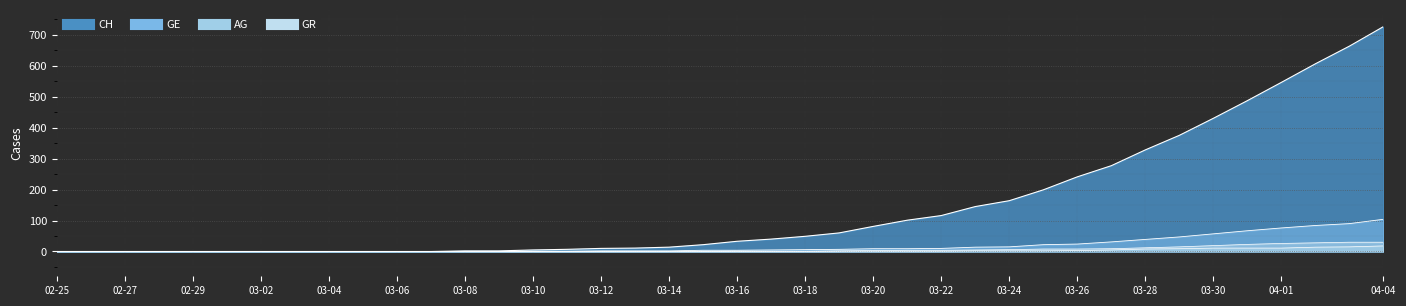

True or false: CH has more than 1 points higher than both neighbors.

False